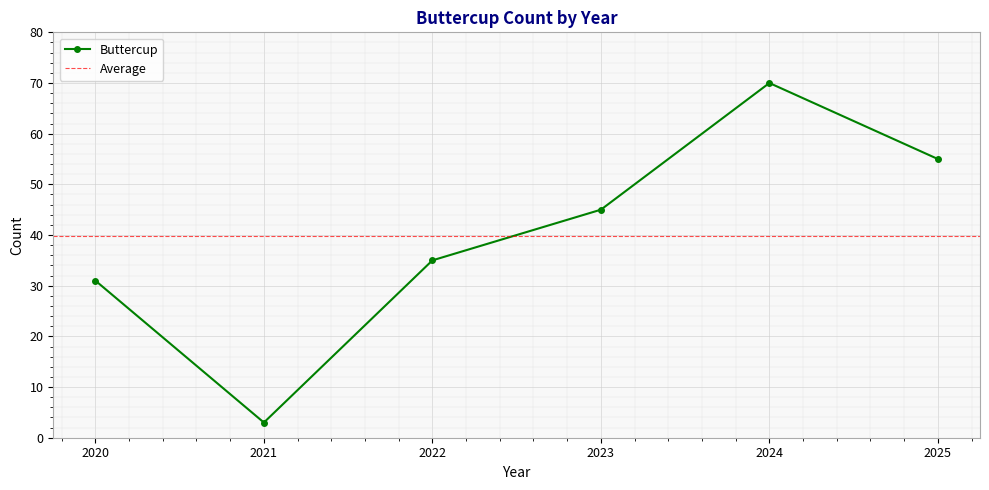

What value does the data have at 2020?

31